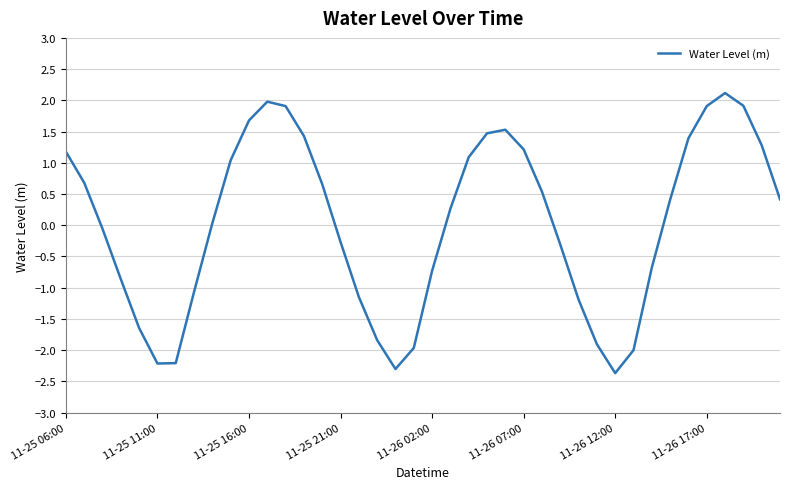

What is the sum of all values?

1.4